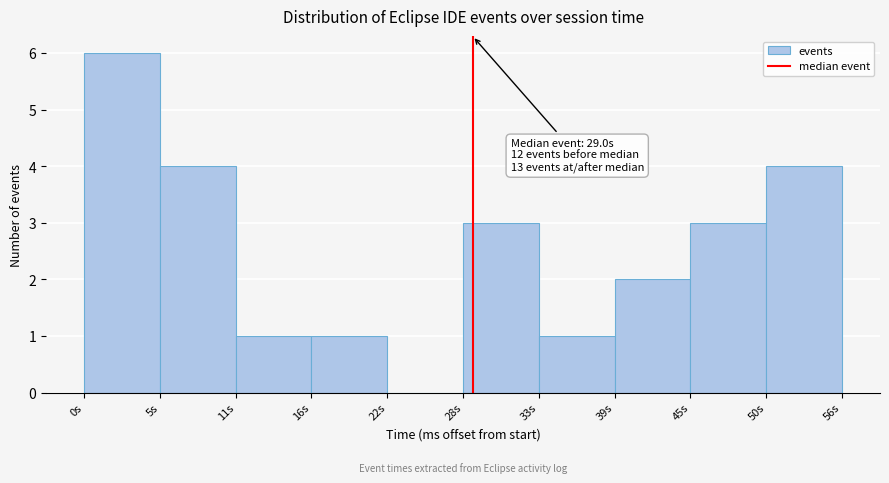

Reading left to right, transcribe all the data shown in this chart.

0s=6	5s=4	11s=1	16s=1	22s=0	28s=3	33s=1	39s=2	45s=3	50s=4